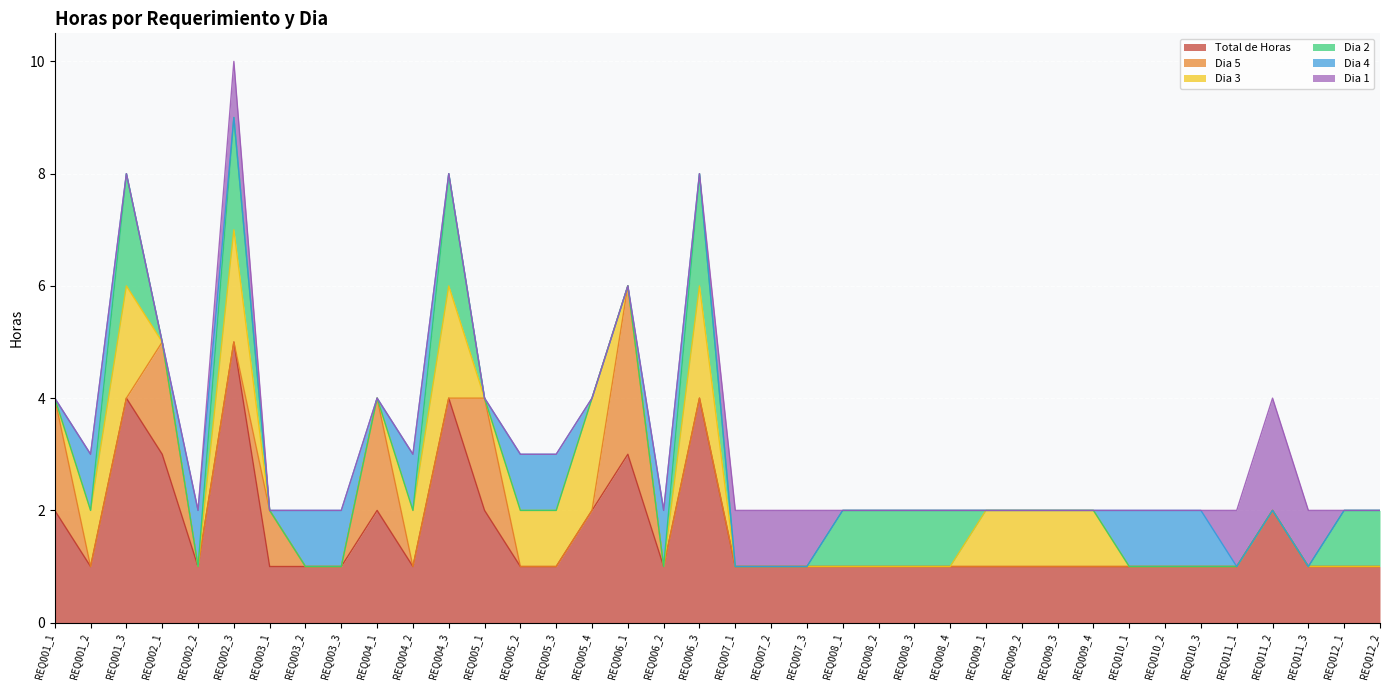

How many values in the Dia 3 series exceed 0?

13